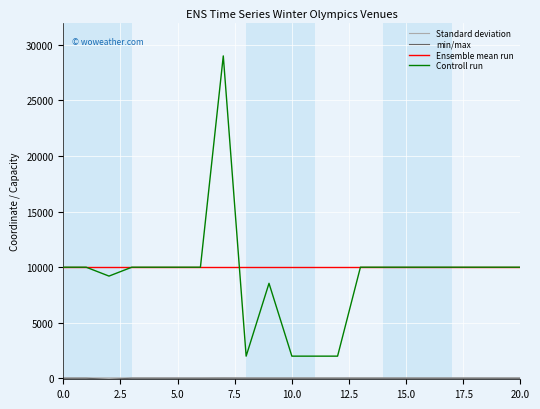

The value of Ensemble mean run at 20.0 is 16131. True or false?

False